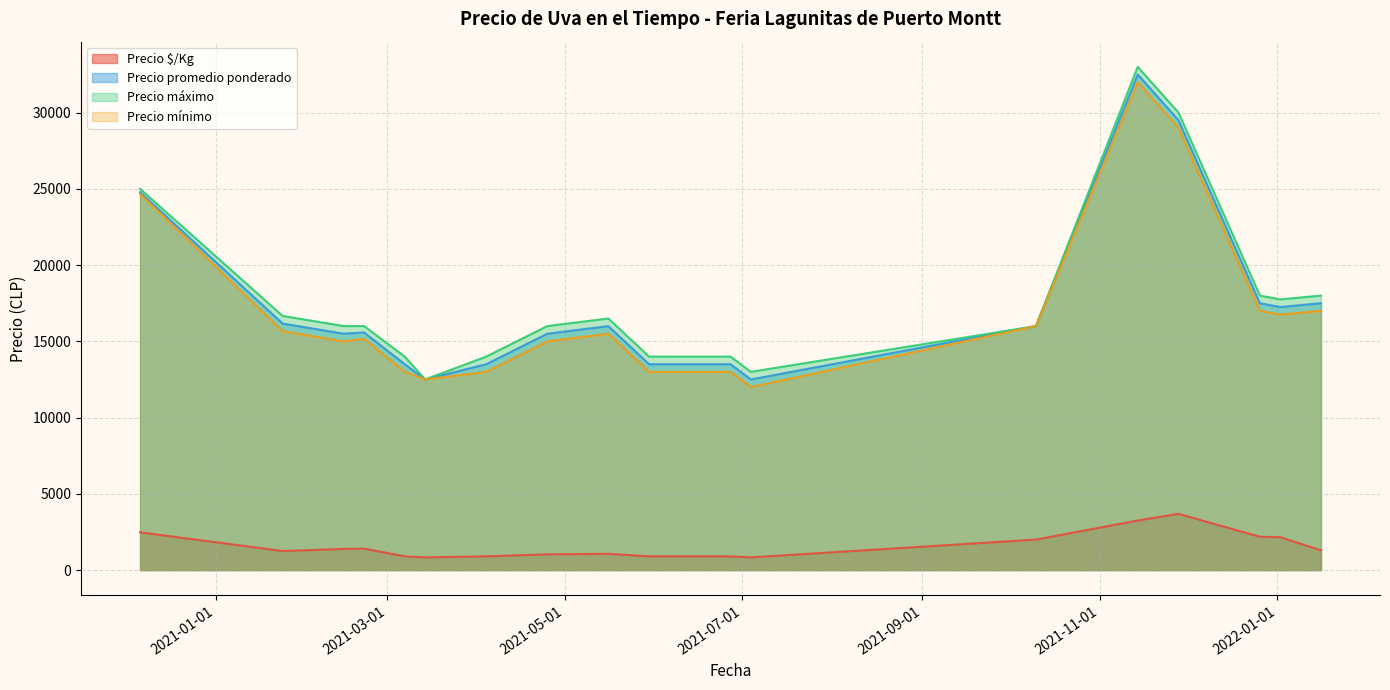

What are all the series names shown in the legend?

Precio $/Kg, Precio promedio ponderado, Precio máximo, Precio mínimo